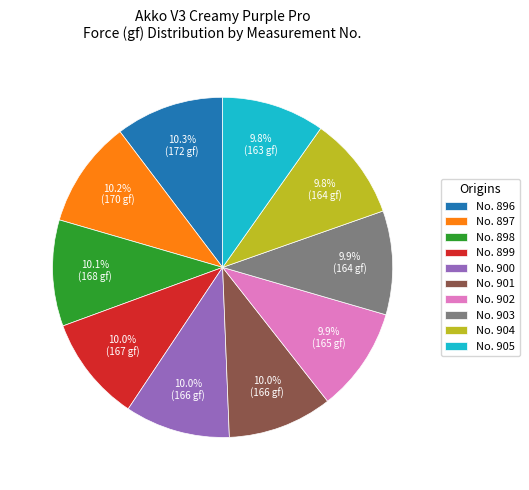

Approximately how many times larger is the value at No. 896 compared to No. 898?

1.0